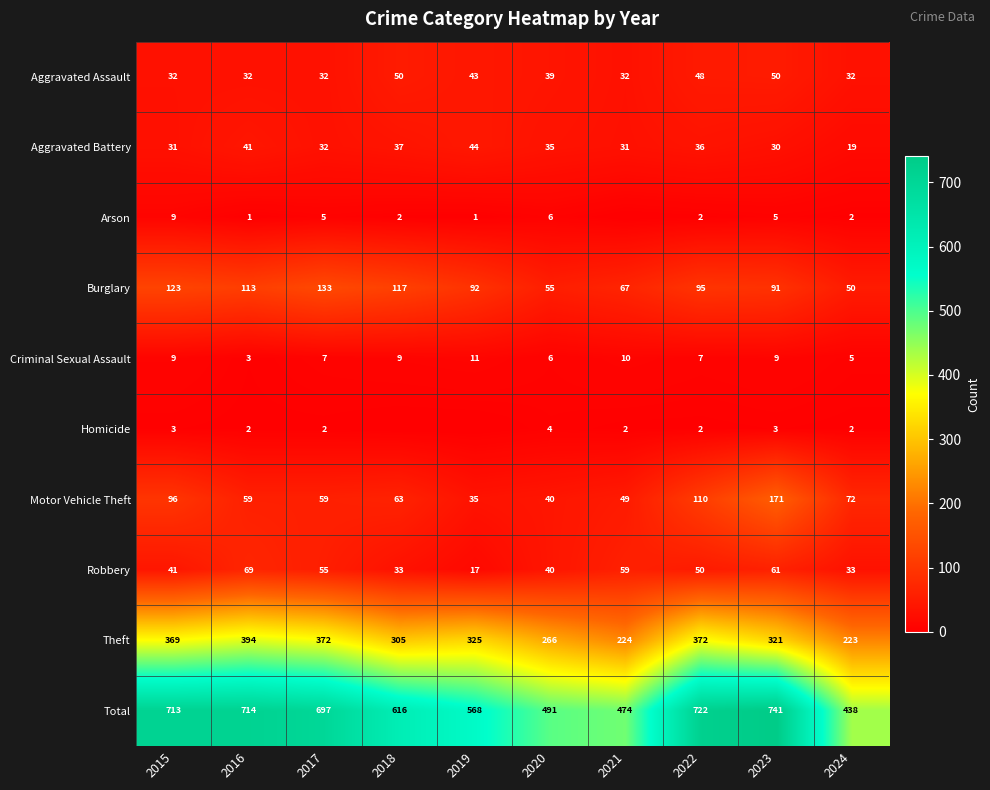

Which series changed the most between 2020 and 2024?

Total